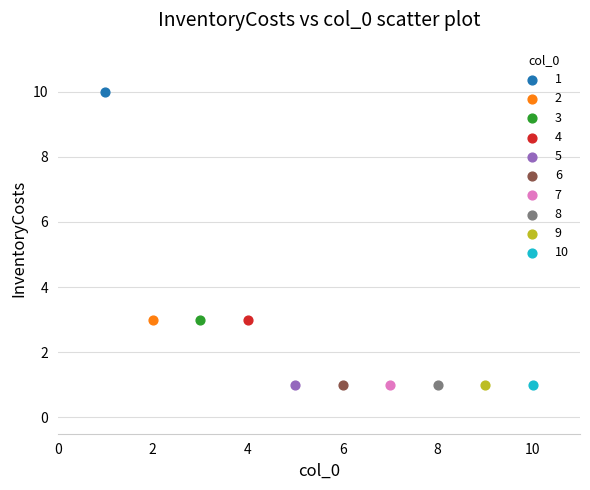

What are all the series names shown in the legend?

1, 2, 3, 4, 5, 6, 7, 8, 9, 10